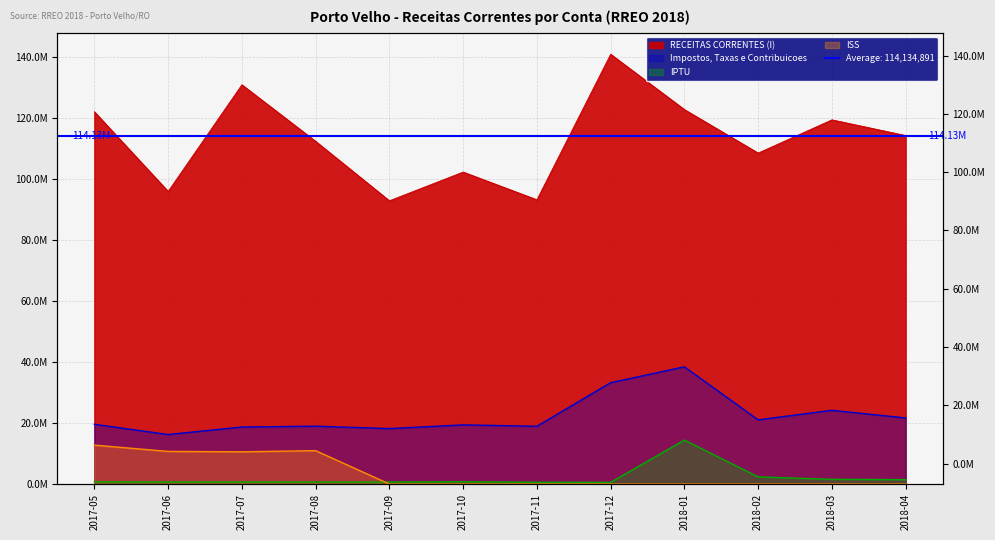

At which category is the sum across all series the highest?

2018-01